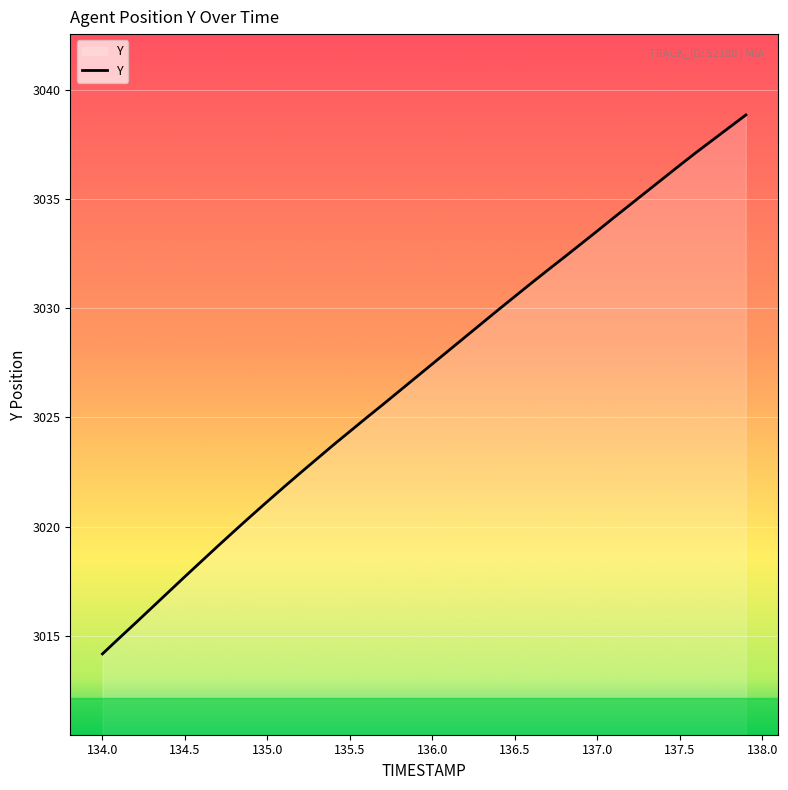

What is the minimum value shown in the chart?

3014.2